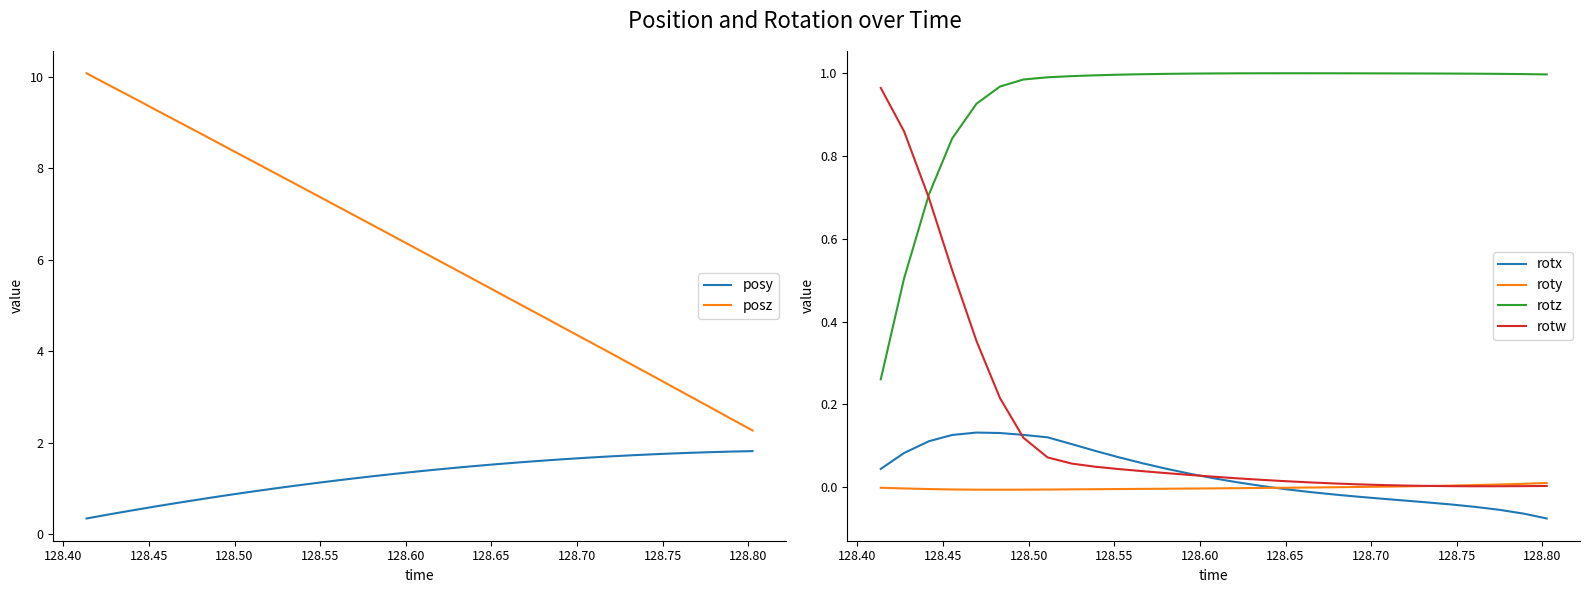

How many positive values does the roty series have?

9